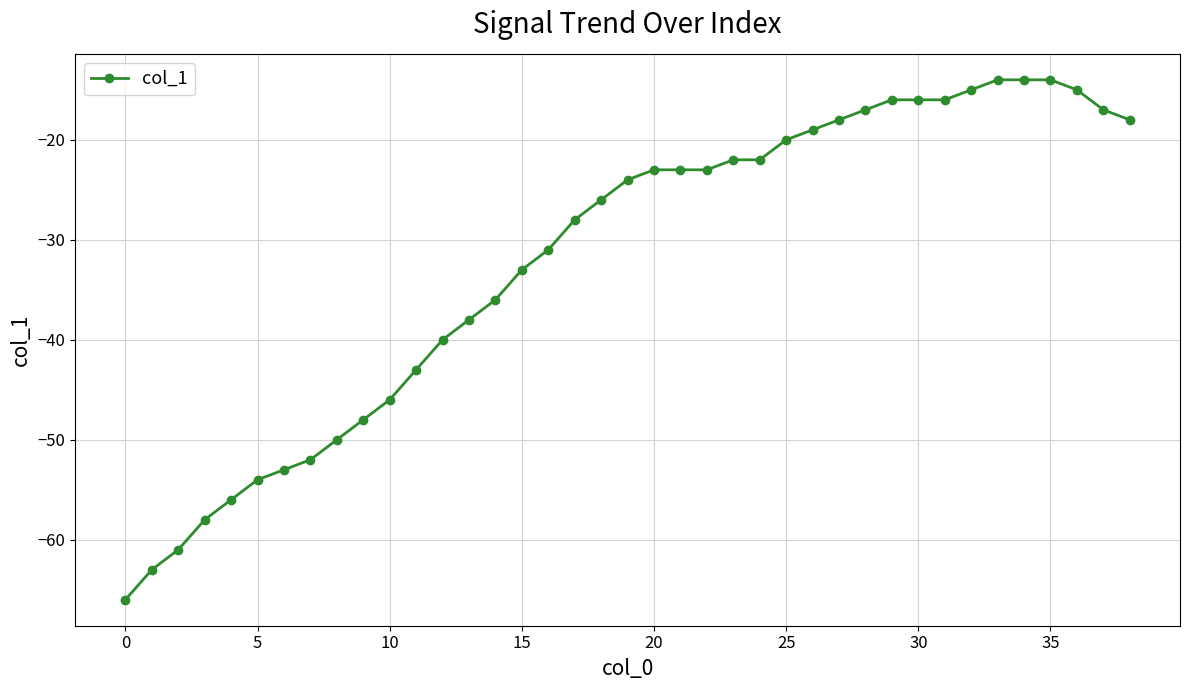

What is the average value?

-32